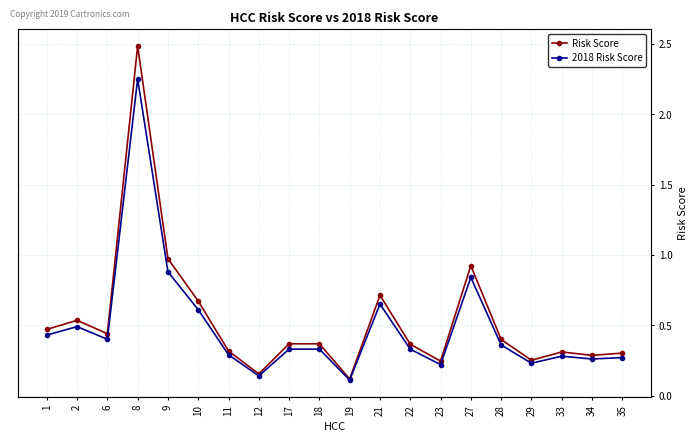

True or false: Risk Score has a value of 2.5 at 8.

True